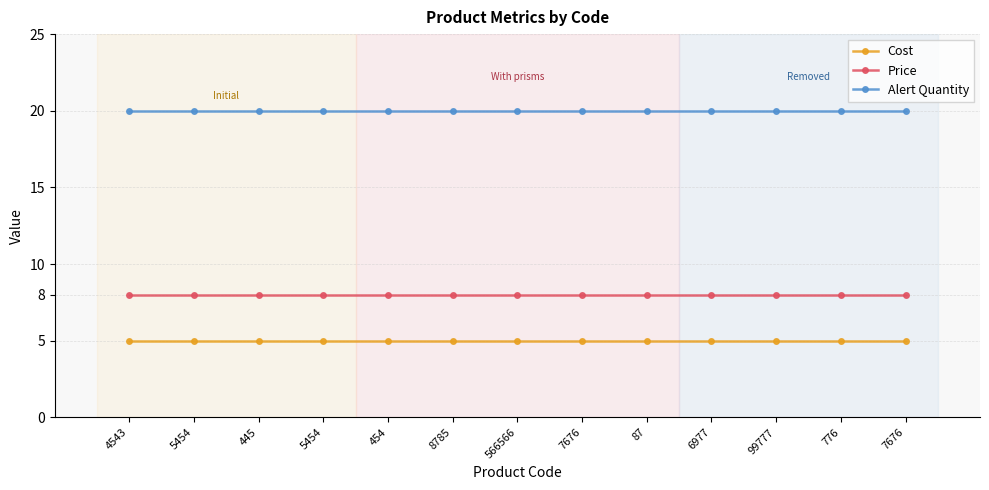

True or false: Cost and Price cross at least once.

False